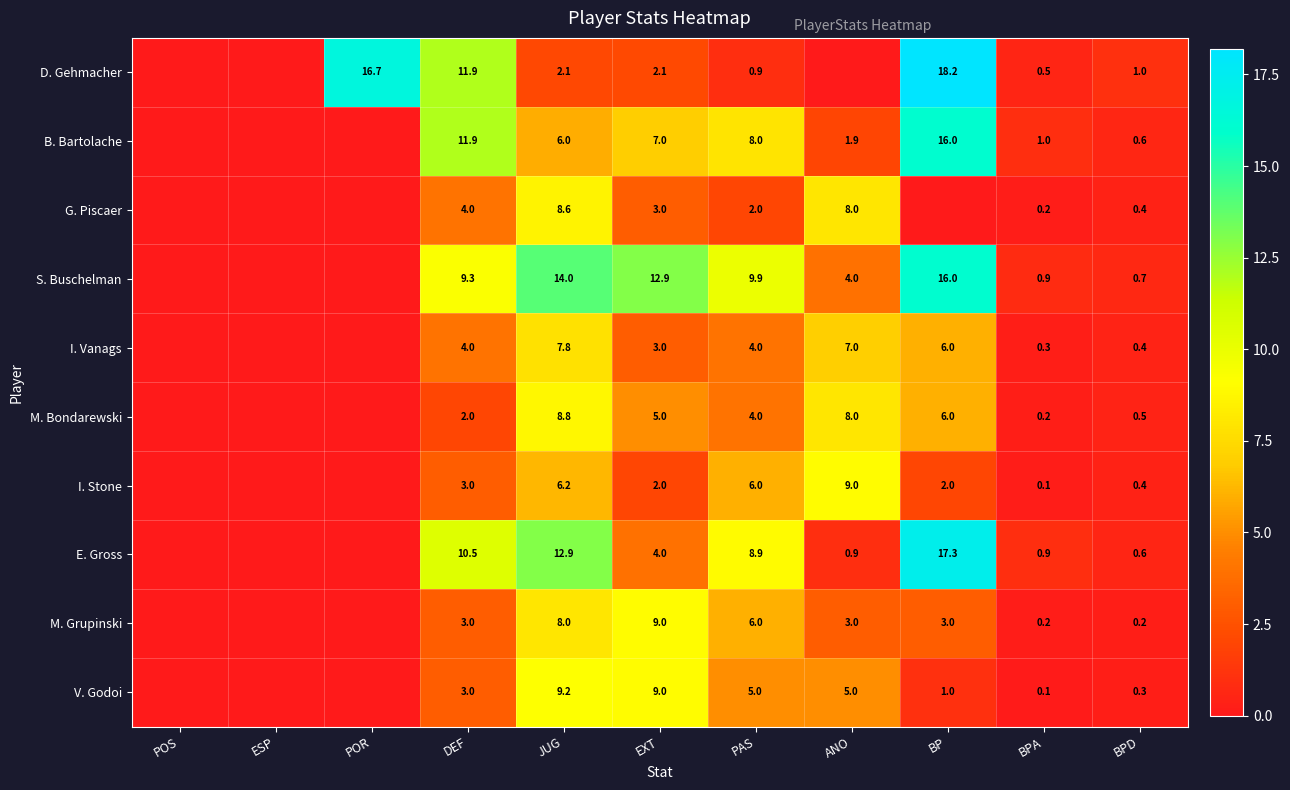

The E. Gross series shows 0.9 at ANO. True or false?

True